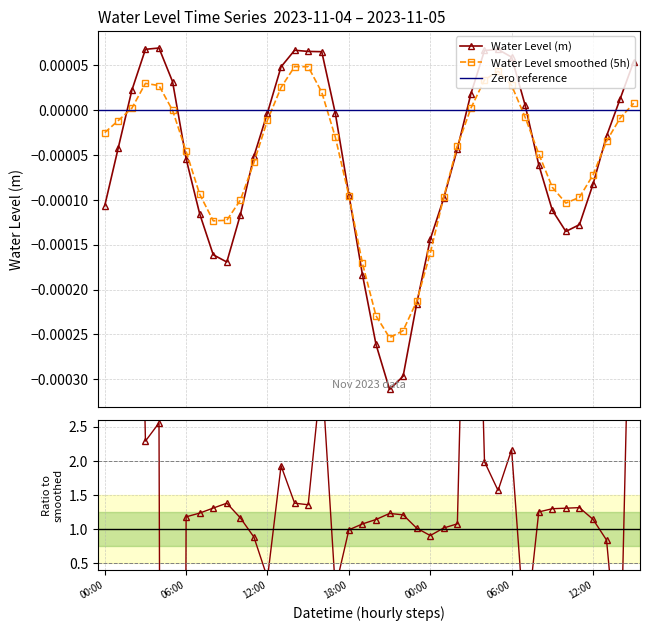

Which label corresponds to the smallest value in the chart?

2023-11-04 21:00